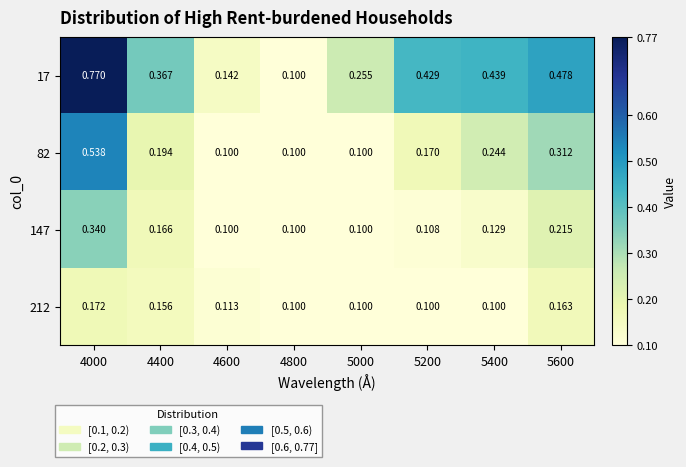

At 4400, list the series in order from largest to smallest.

17, 82, 147, 212